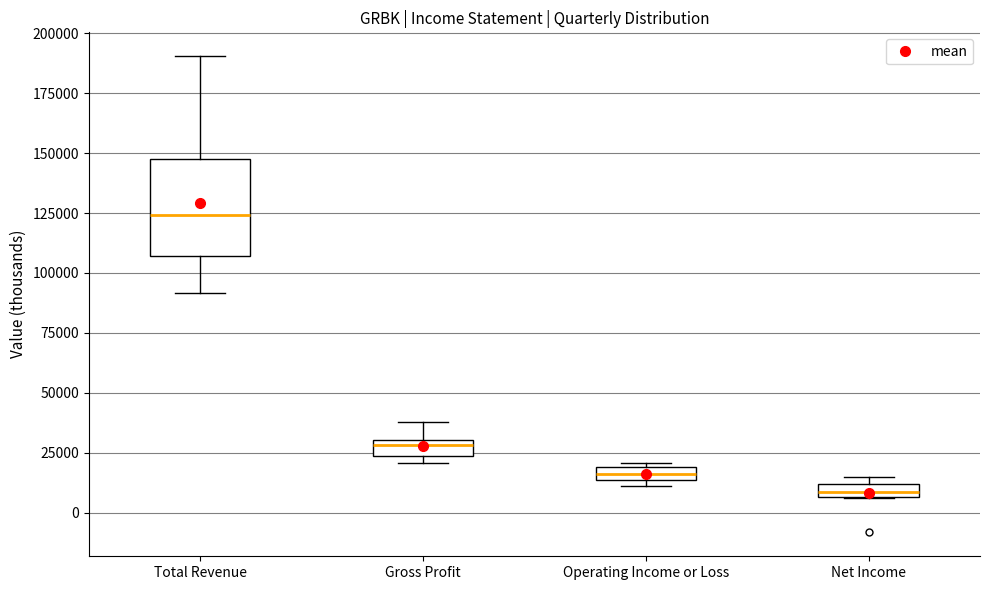

Where does the median line of the box for Total Revenue sit on the y-axis? The values are not printed on the chart, so give them approximately, as read against the axis.

125000